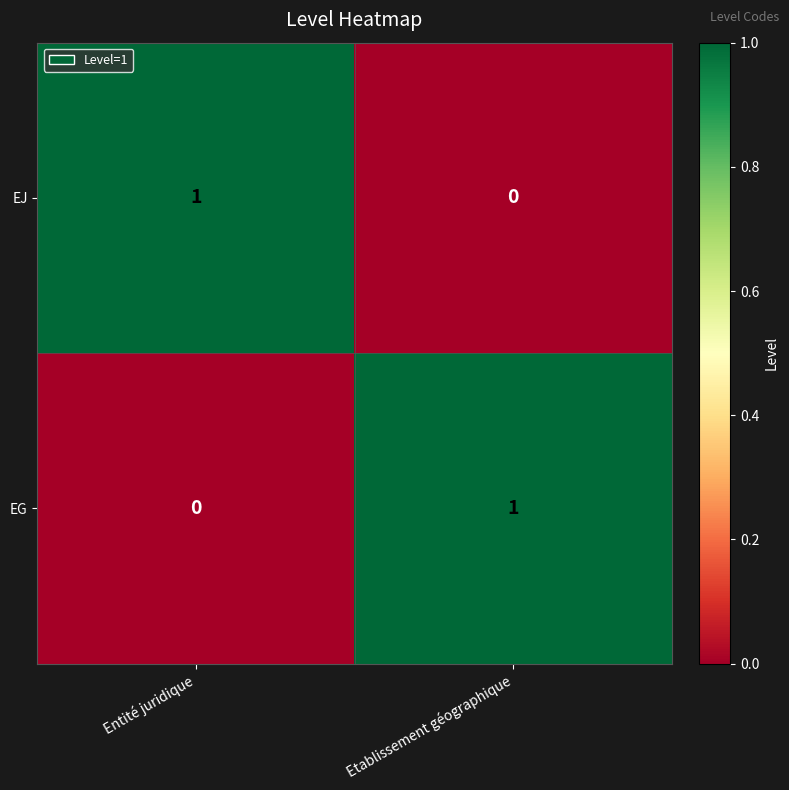

Is it true that EG equals 1 at Etablissement géographique?

True